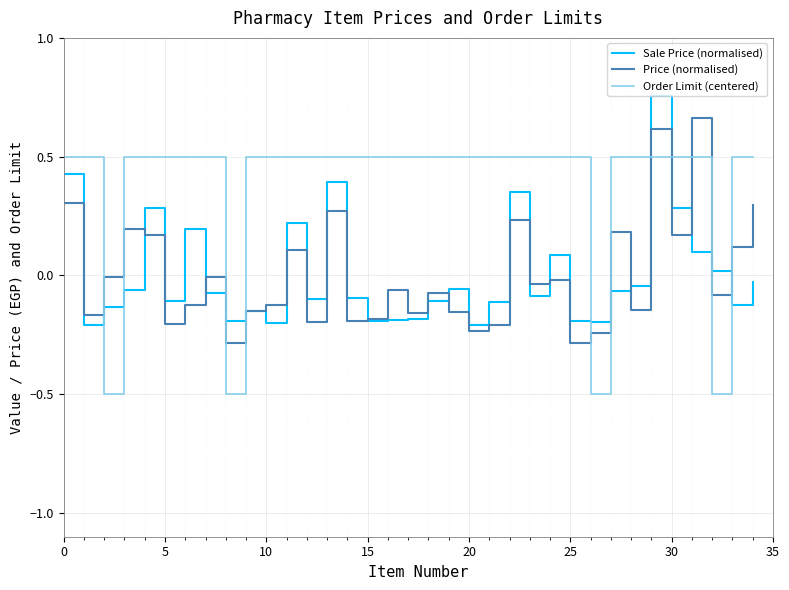

What is the minimum value shown in the chart?

-0.5